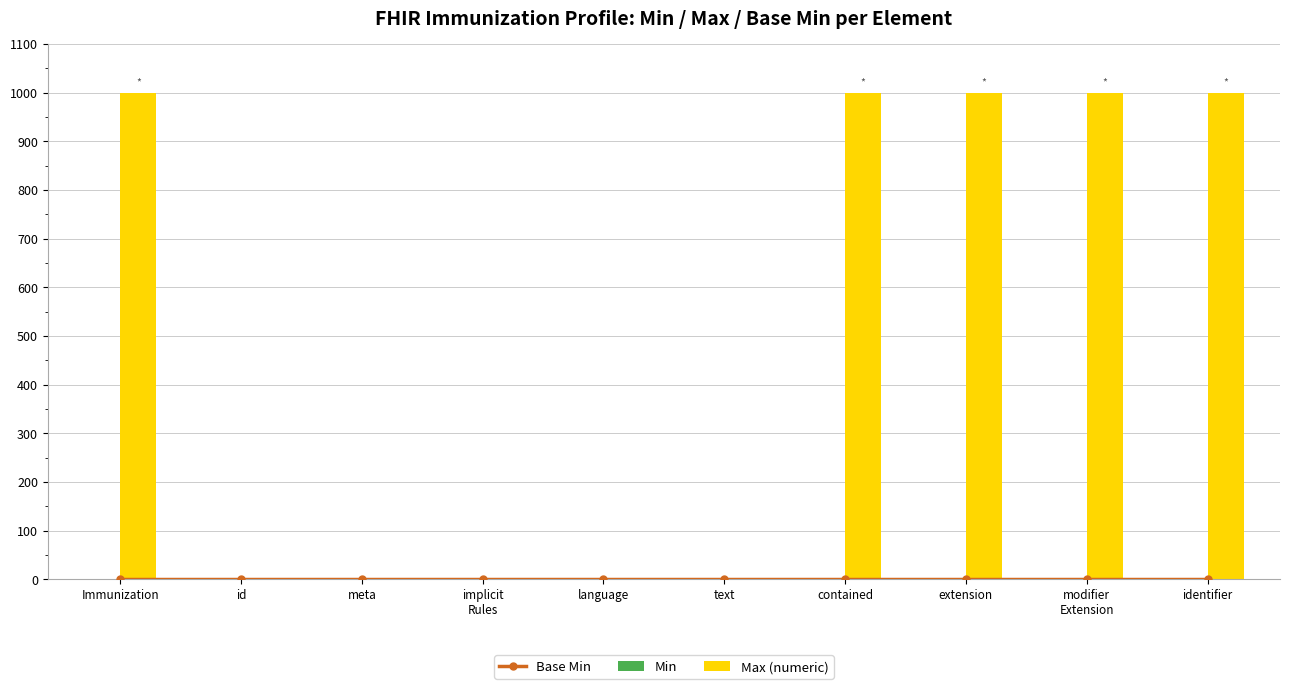

Rank the categories by Min value from highest to lowest.

Immunization, id, meta, implicit
Rules, language, text, contained, extension, modifier
Extension, identifier